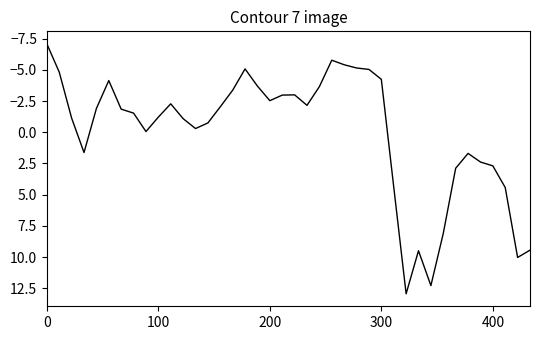

What is the difference between the second highest and second lowest values?

18.1